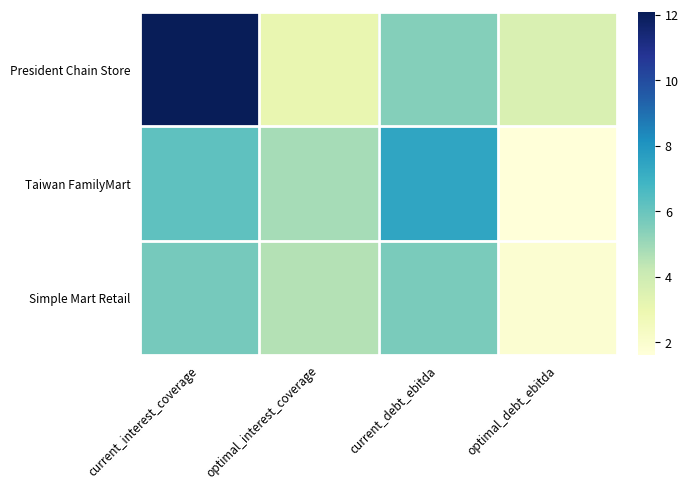

Rank the series at current_interest_coverage from highest to lowest value.

President Chain Store, Taiwan FamilyMart, Simple Mart Retail